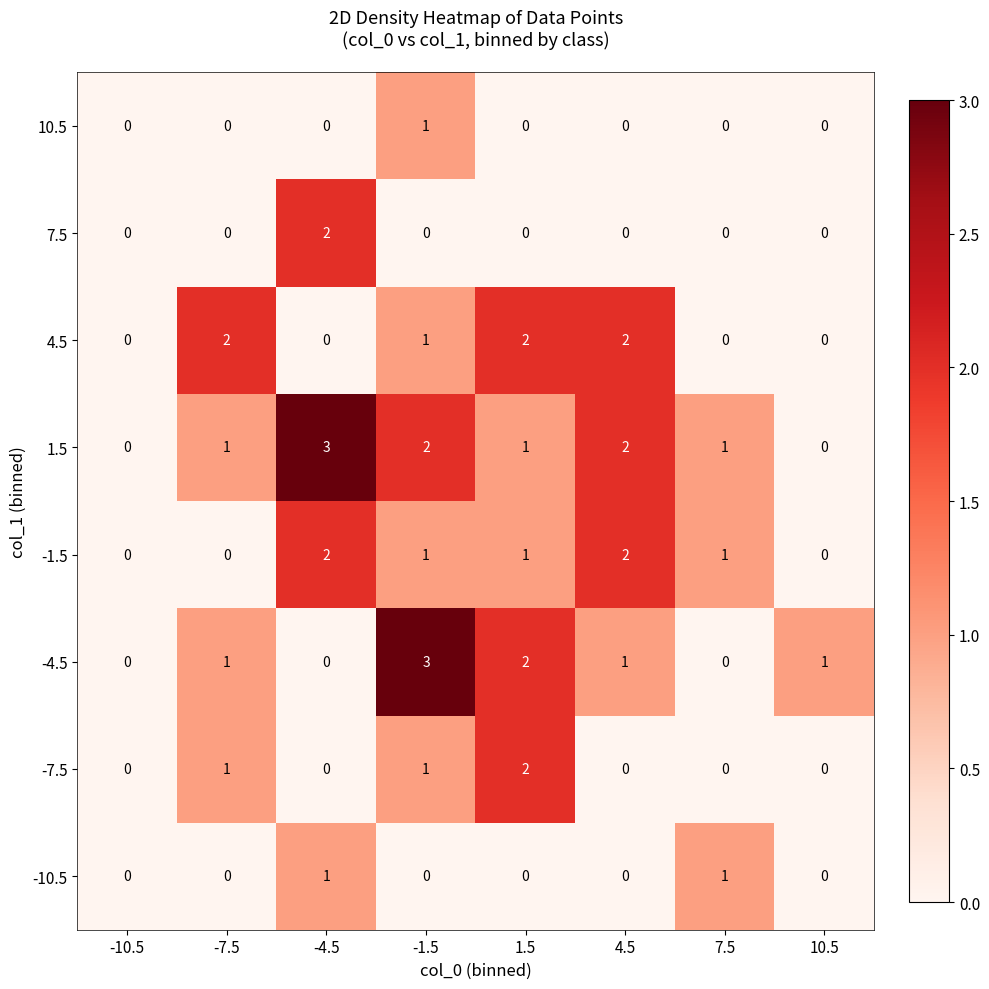

What is the difference between the maximum and second lowest values in the 1.5 series?

3